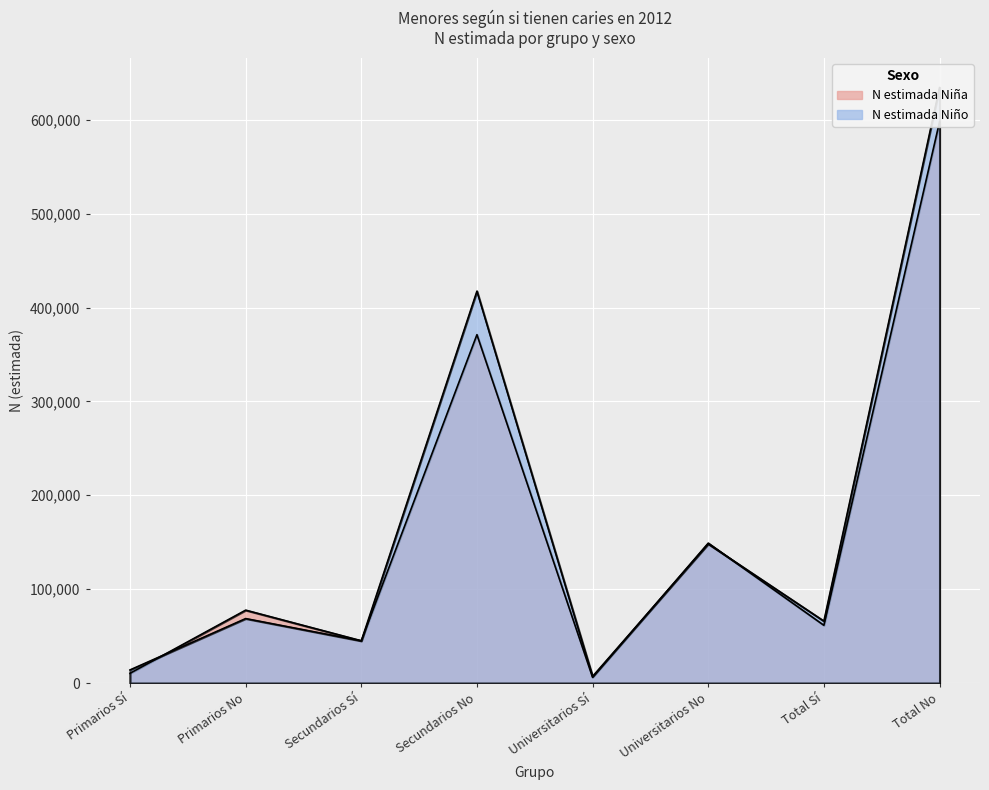

At which category is the sum across all series the highest?

Total No